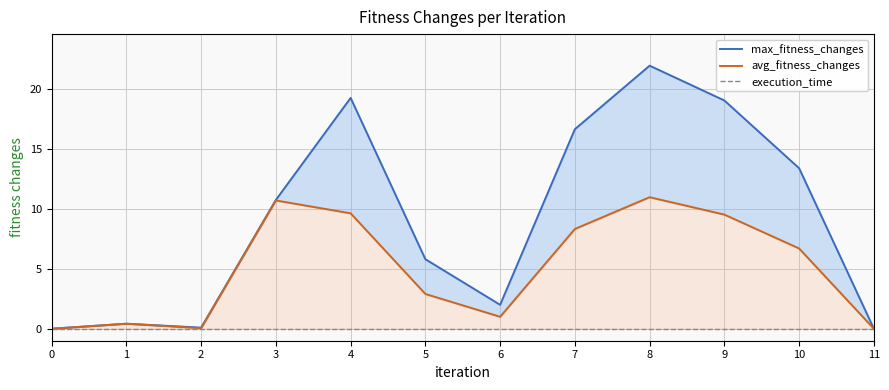

Does the chart have visible grid lines?

Yes